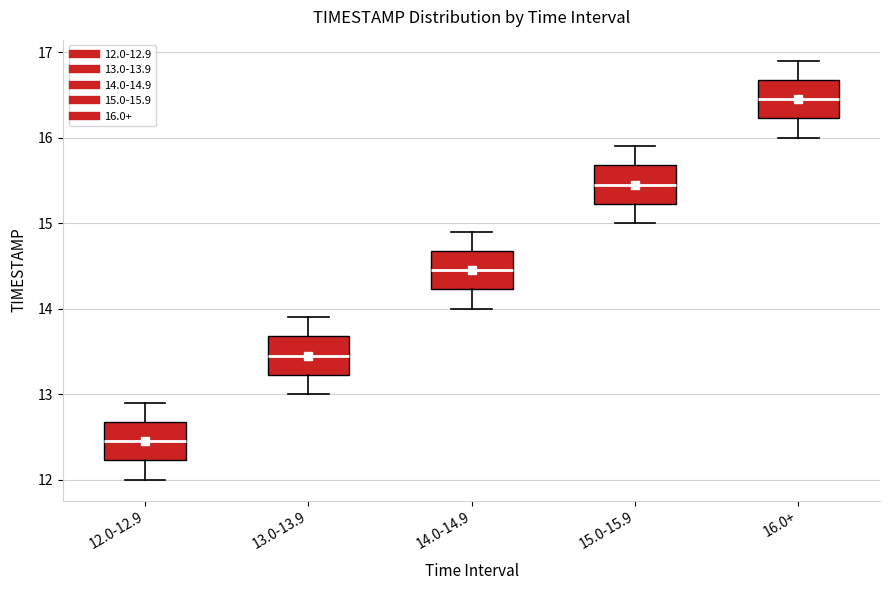

Where does the median line of the box for 15.0-15.9 sit on the y-axis? The values are not printed on the chart, so give them approximately, as read against the axis.

15.5